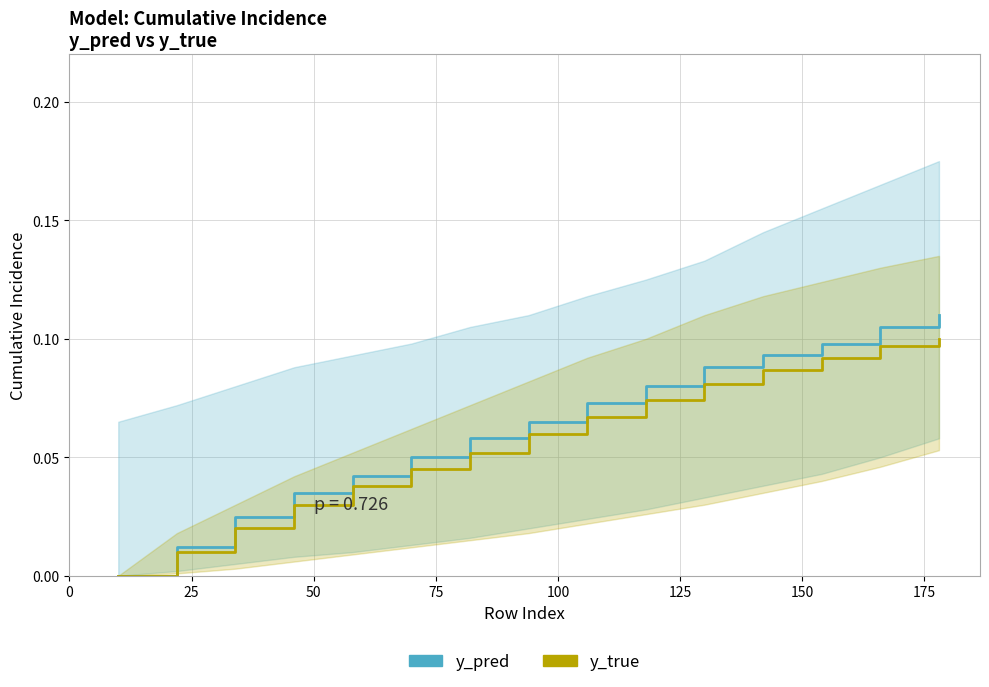

True or false: y_true and y_pred intersect in this chart.

False